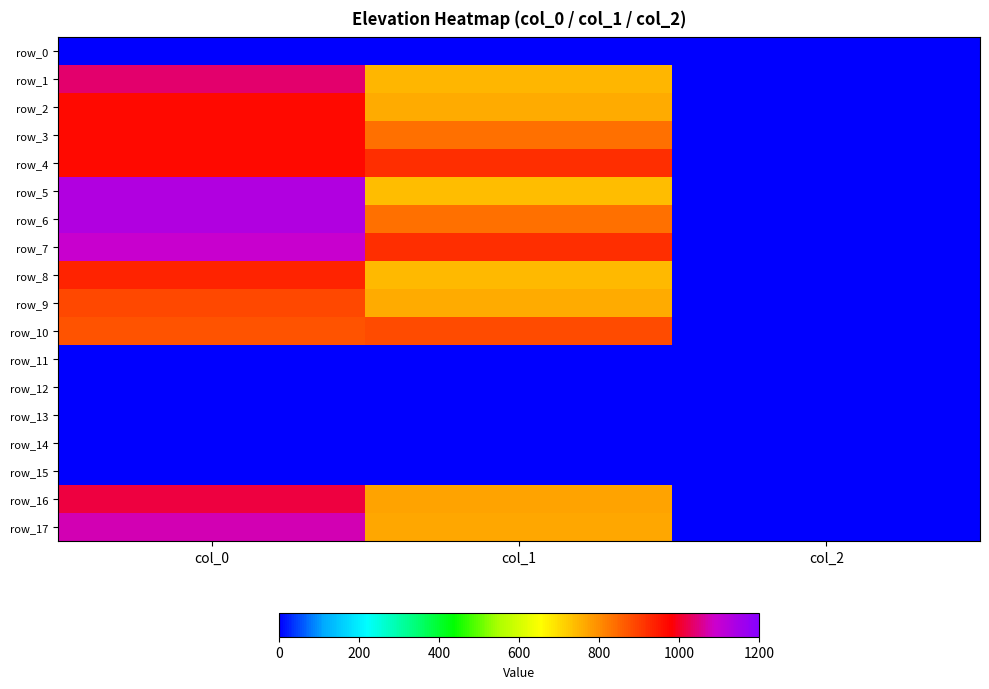

The value of row_7 at col_2 is 2.0. True or false?

True